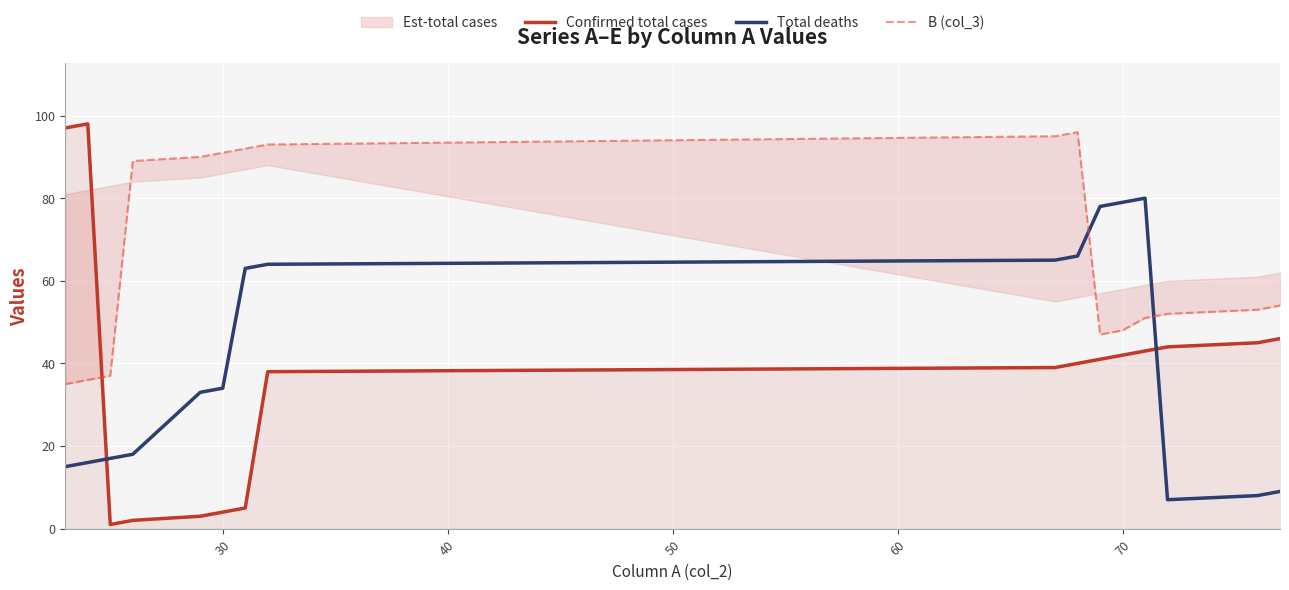

How many intersections are there between Confirmed total cases and Total deaths?

2